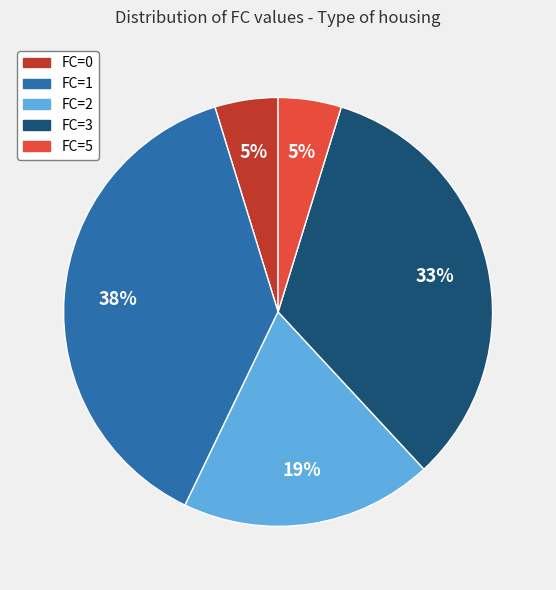

To the nearest percent, what is the difference between the largest and smallest slice percentages?

33%